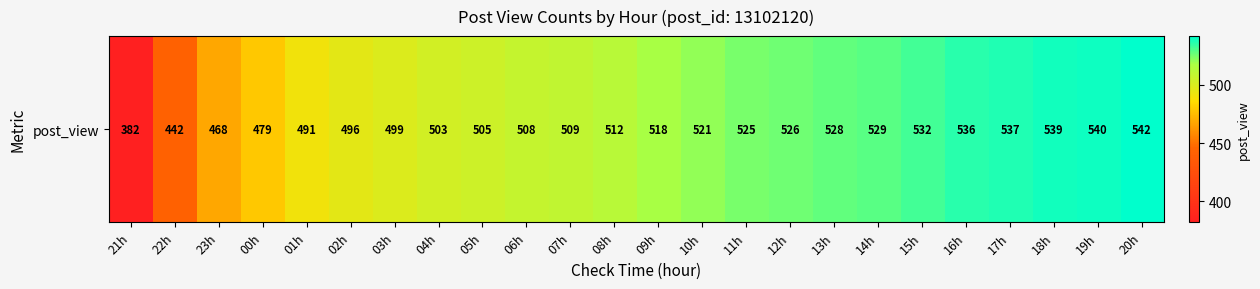

Between 17h and 06h, which is larger?

17h